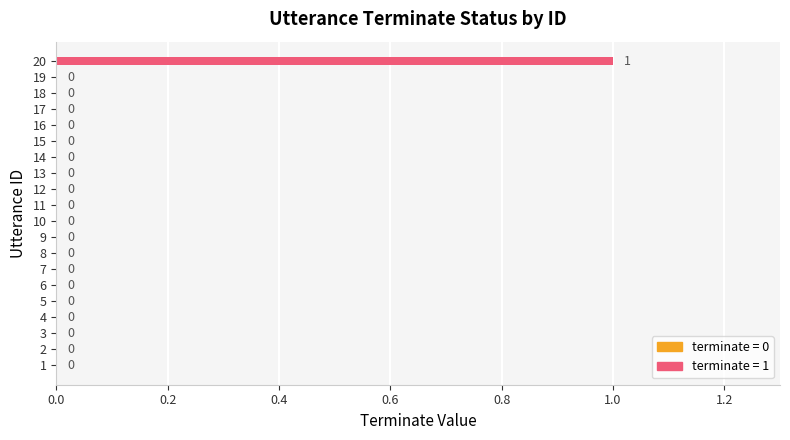

The value at 17 is 0. True or false?

True